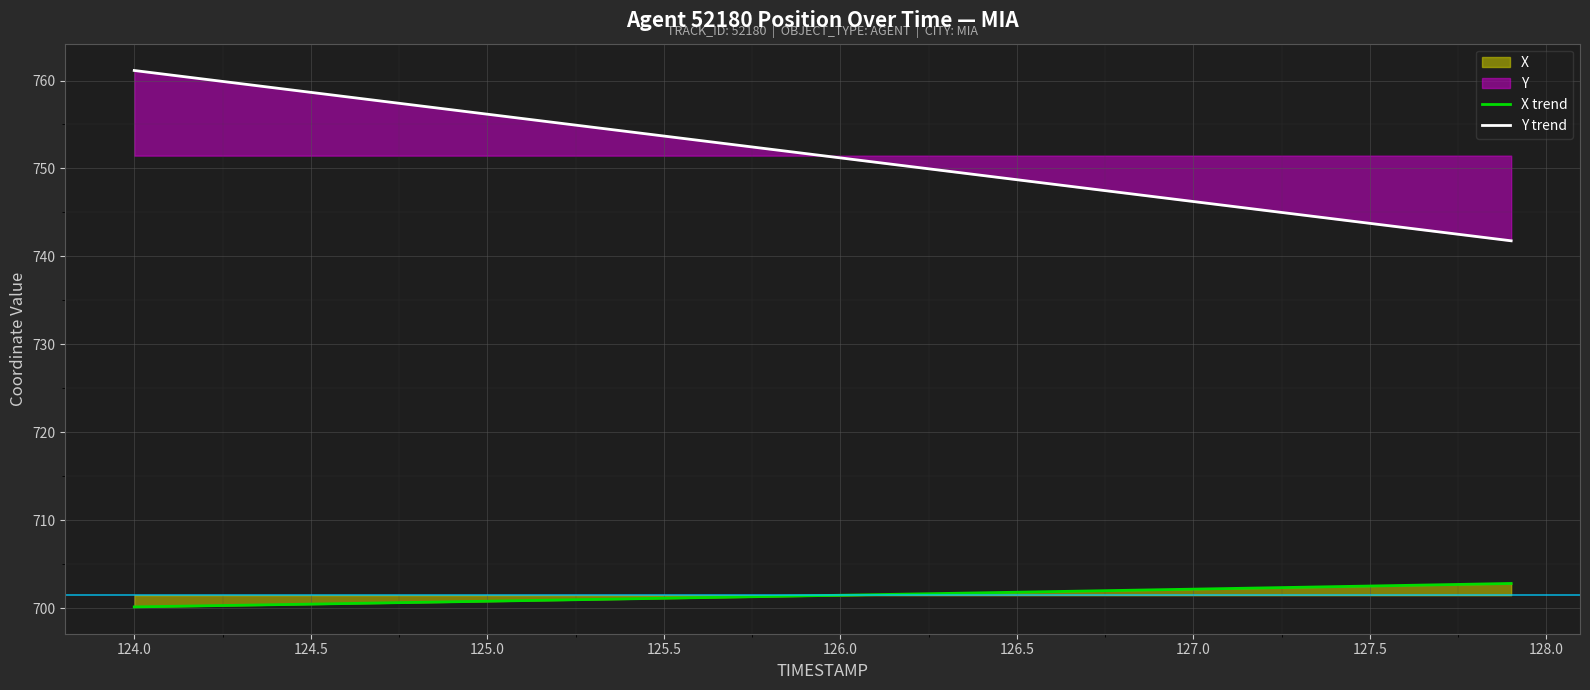

Which series has the widest spread of values?

Y trend